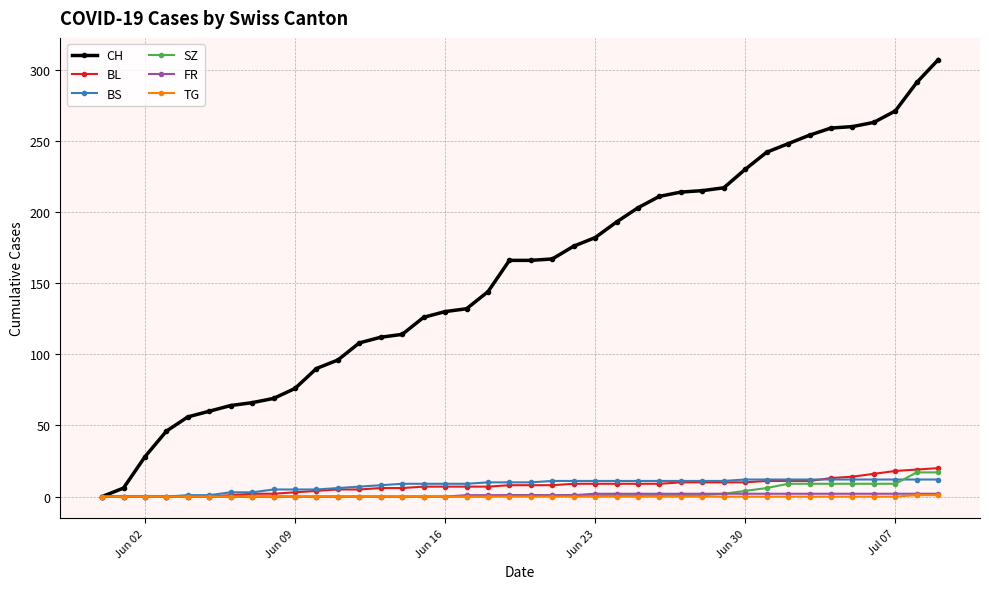

Which series has the largest range (max minus min)?

CH